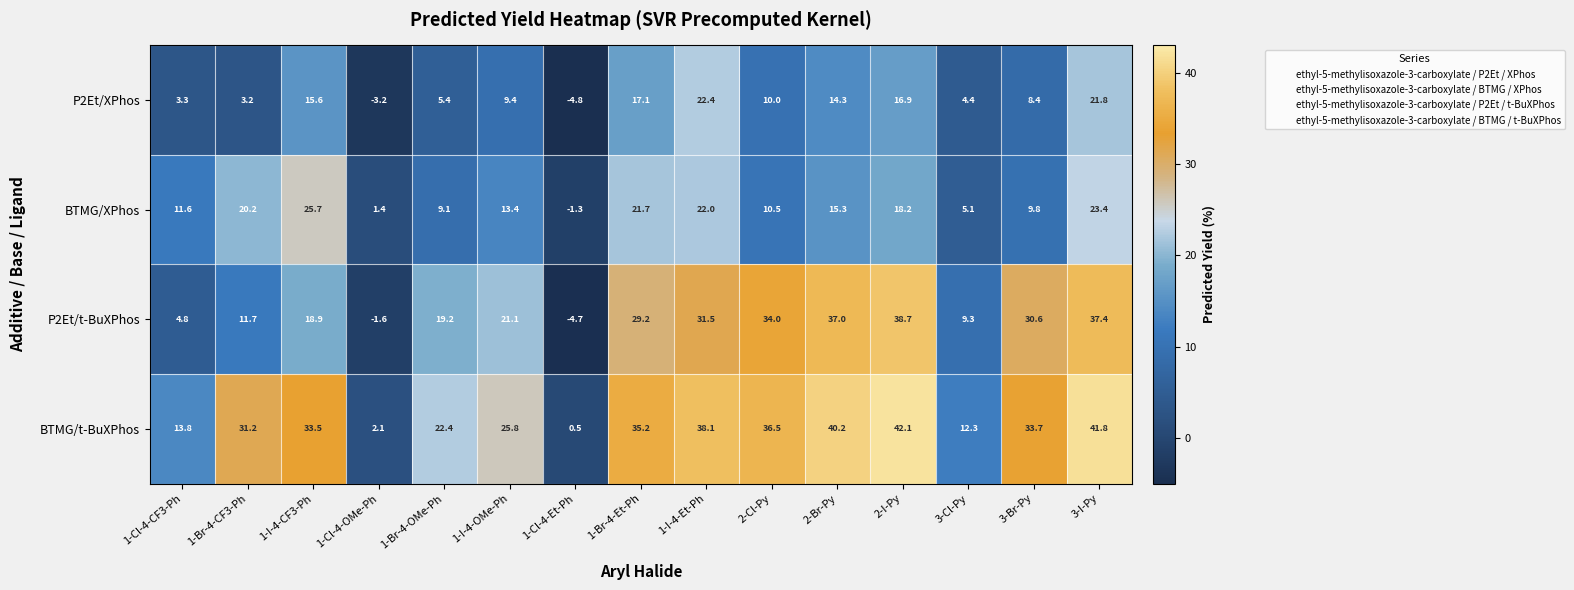

What is the average value of the BTMG/t-BuXPhos series?

27.3